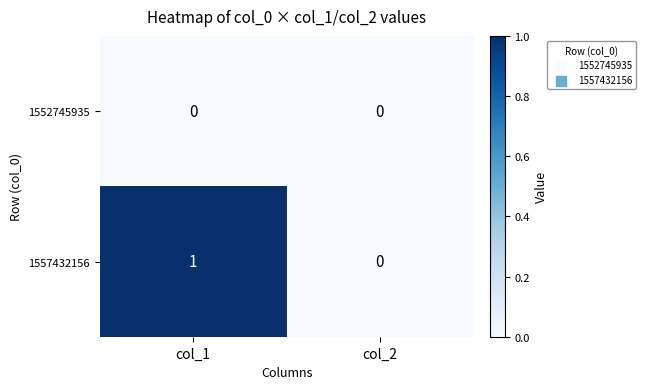

The 1552745935 series shows 0 at col_2. True or false?

True